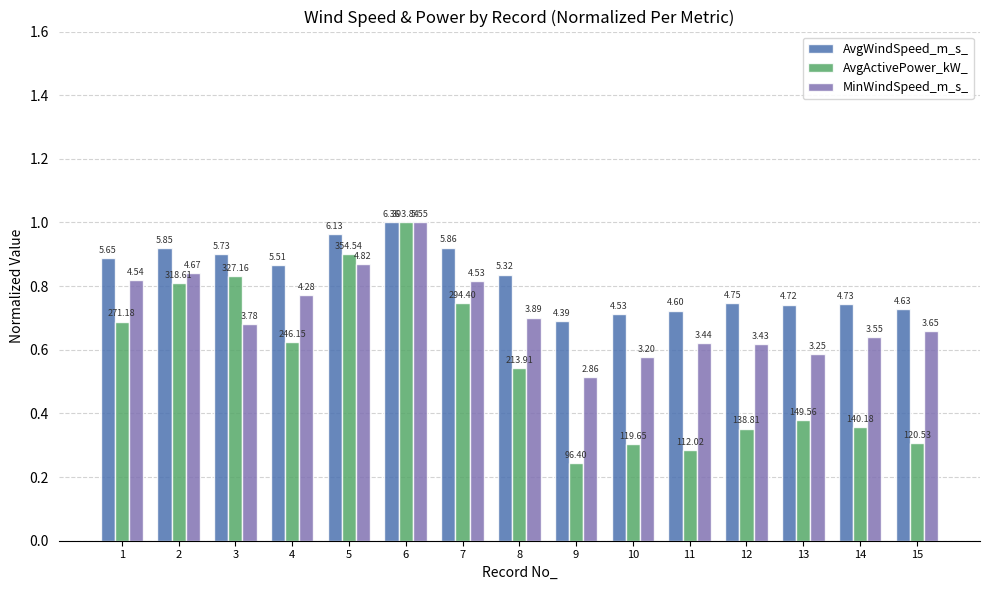

Read the AvgWindSpeed_m_s_ value at 3.

0.9